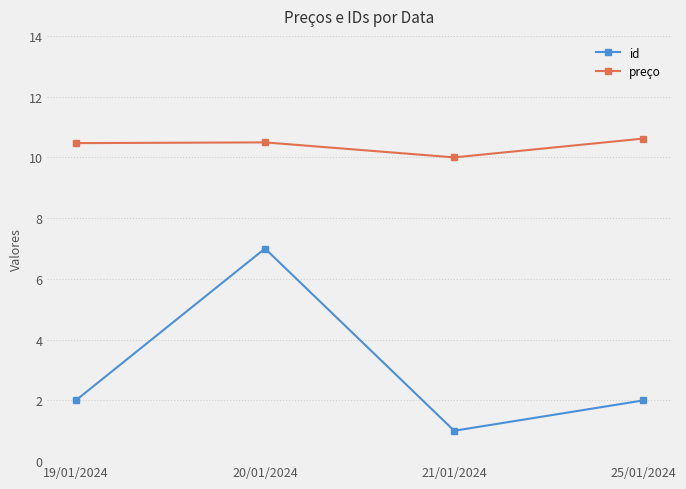

In preço, how many points are lower than both neighbors (excluding endpoints)?

1